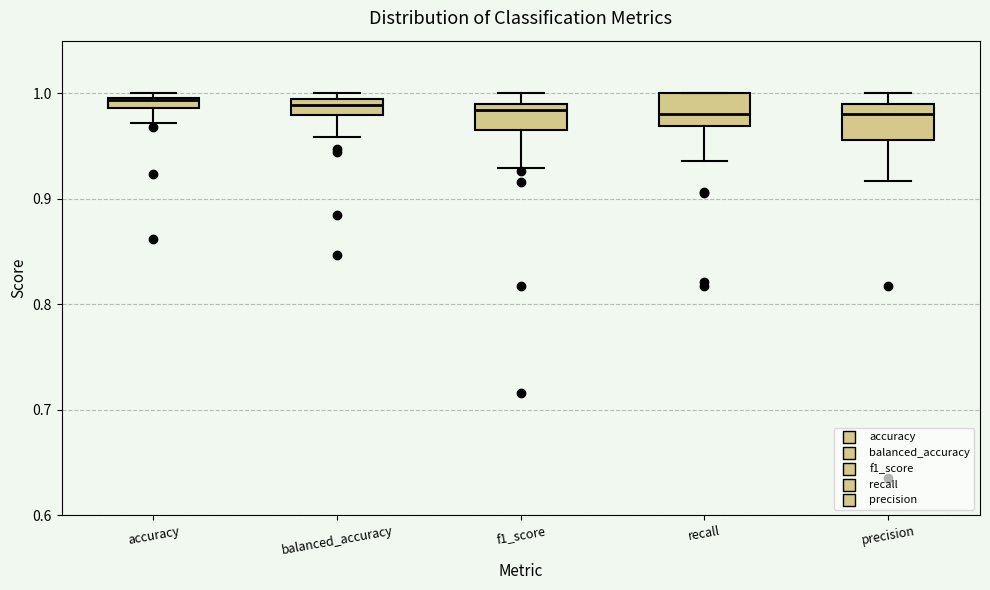

Where does the lower whisker of the box for balanced_accuracy end on the y-axis? The values are not printed on the chart, so give them approximately, as read against the axis.

0.96